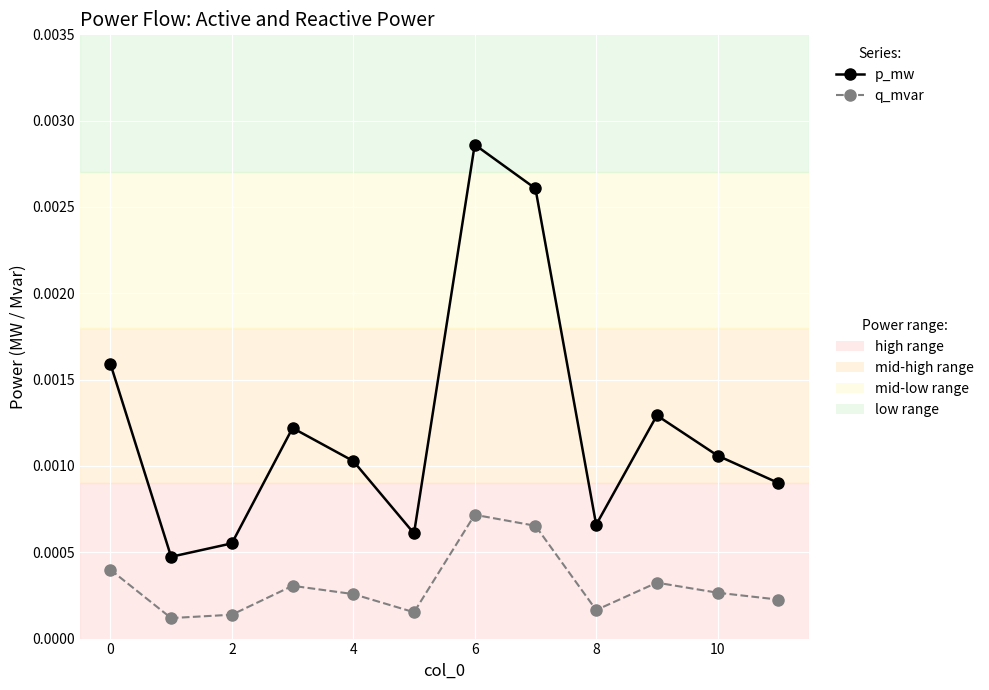

How many distinct data groups are displayed?

2